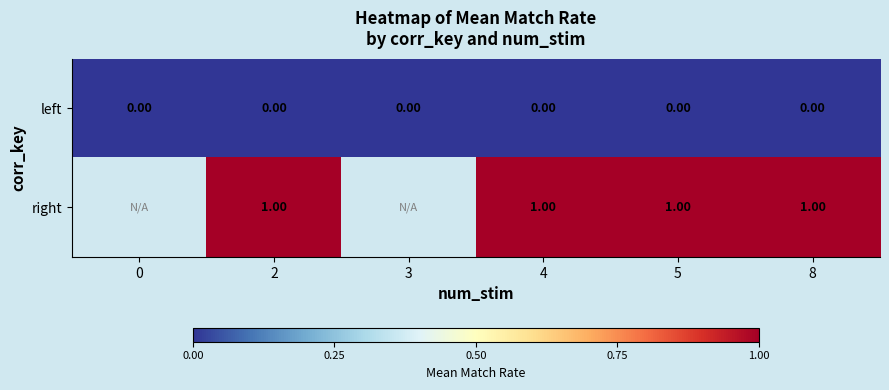

At 2, list the series in order from largest to smallest.

right, left